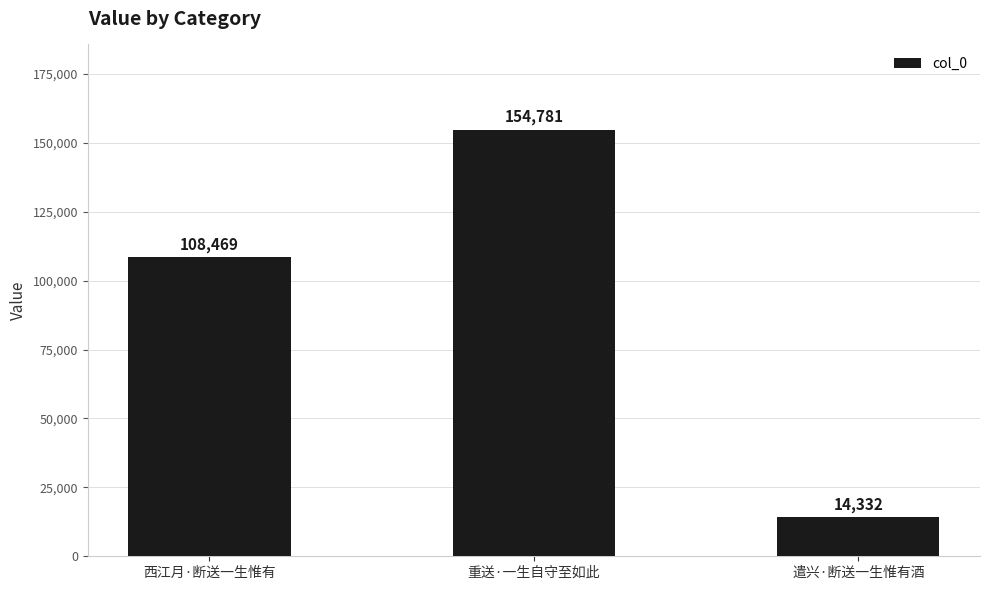

What is the change in value from 西江月·断送一生惟有 to 遣兴·断送一生惟有酒?

-94137